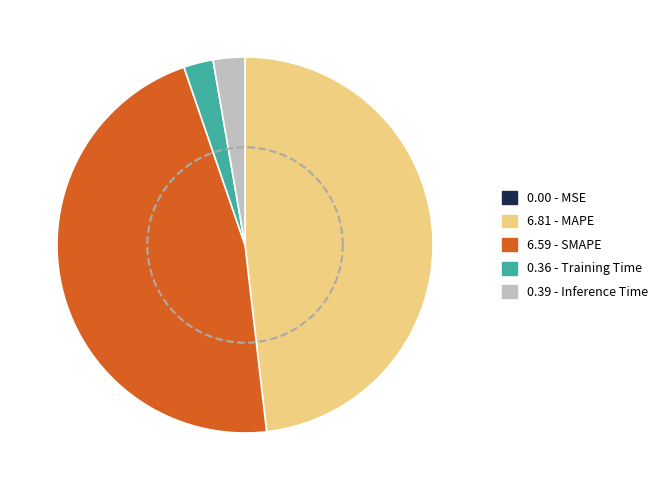

Between Inference Time and MAPE, which is larger?

MAPE